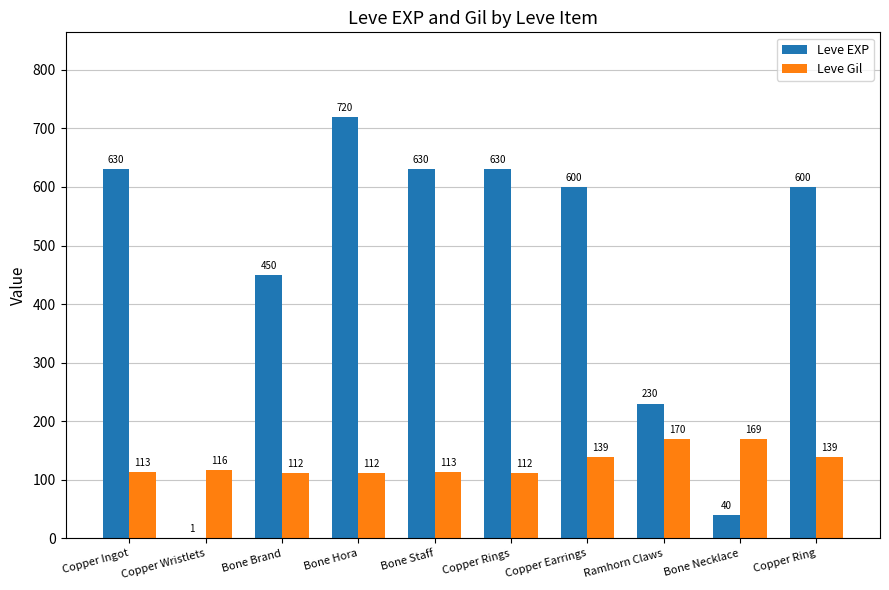

What is the sum of all Leve EXP values?

4531